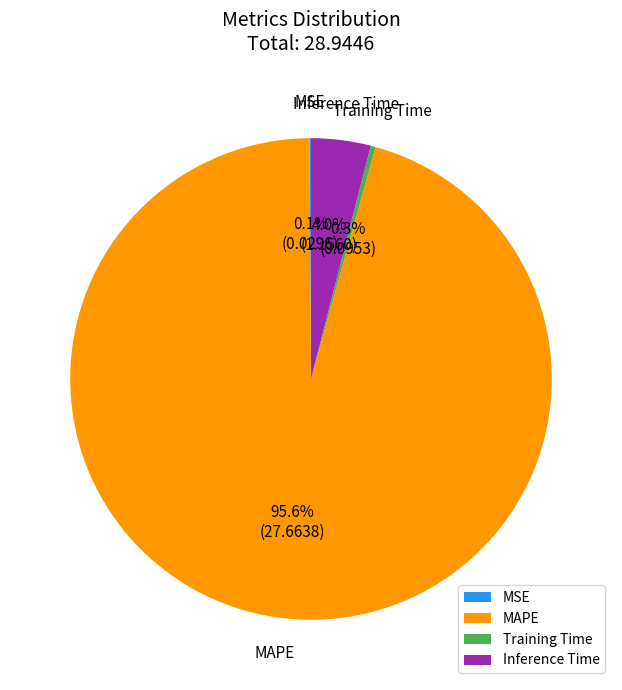

To the nearest percent, what is the average slice percentage?

25%